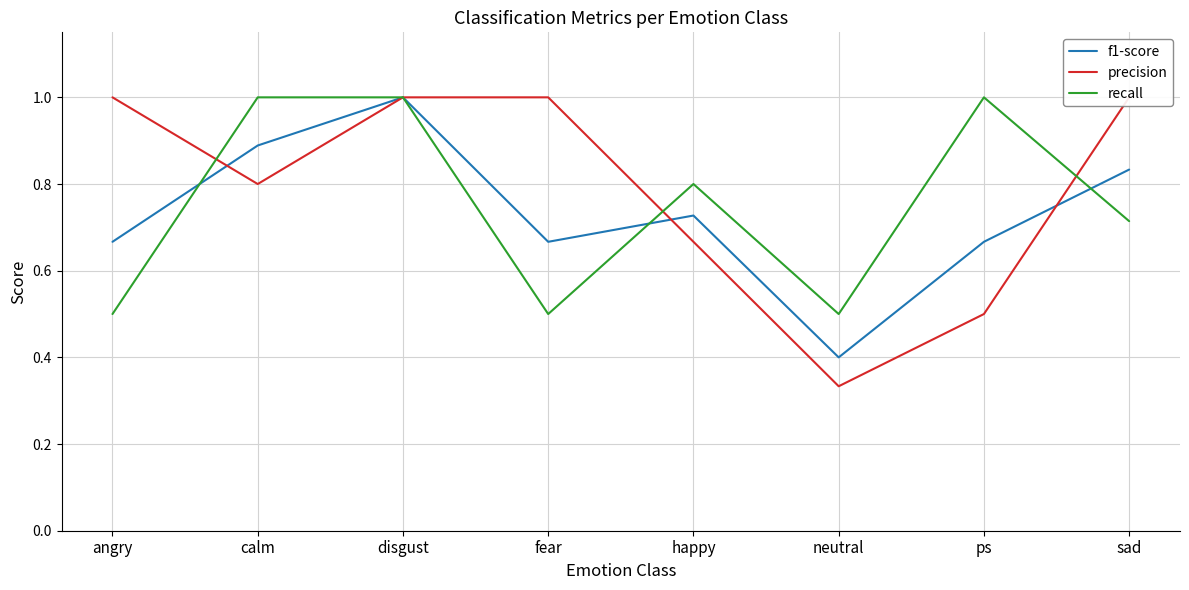

What position from the right is sad?

1